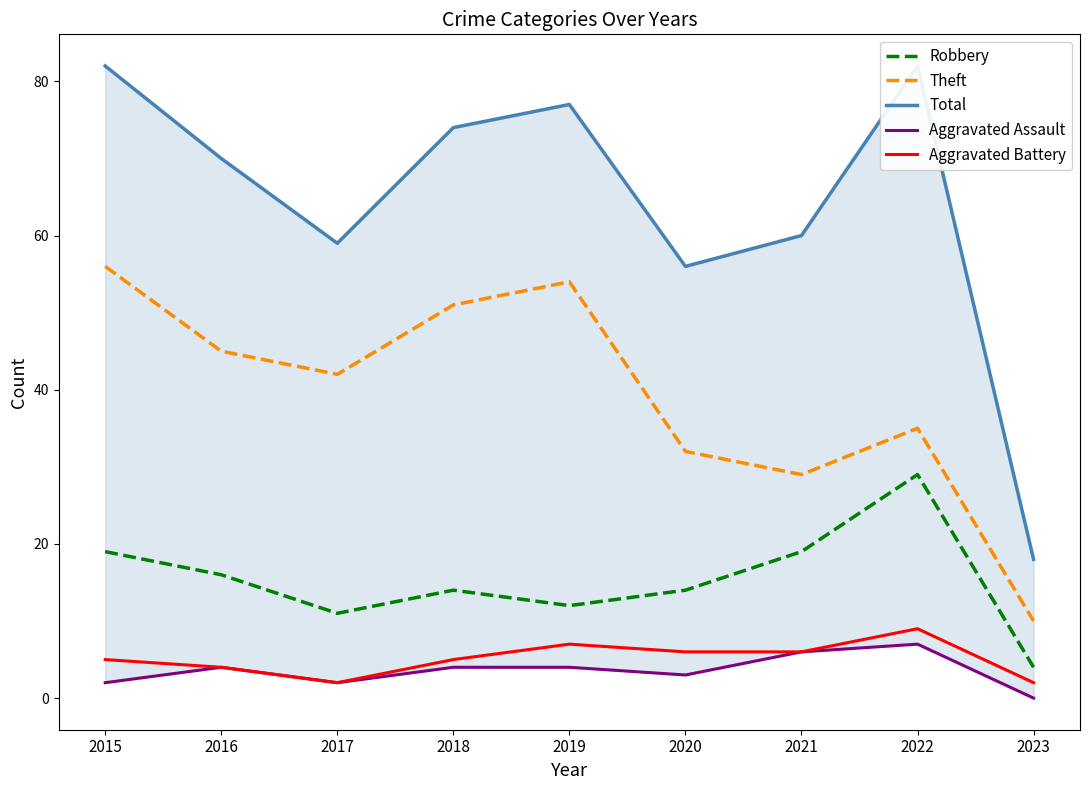

At which label is Total closest to 50?

2020